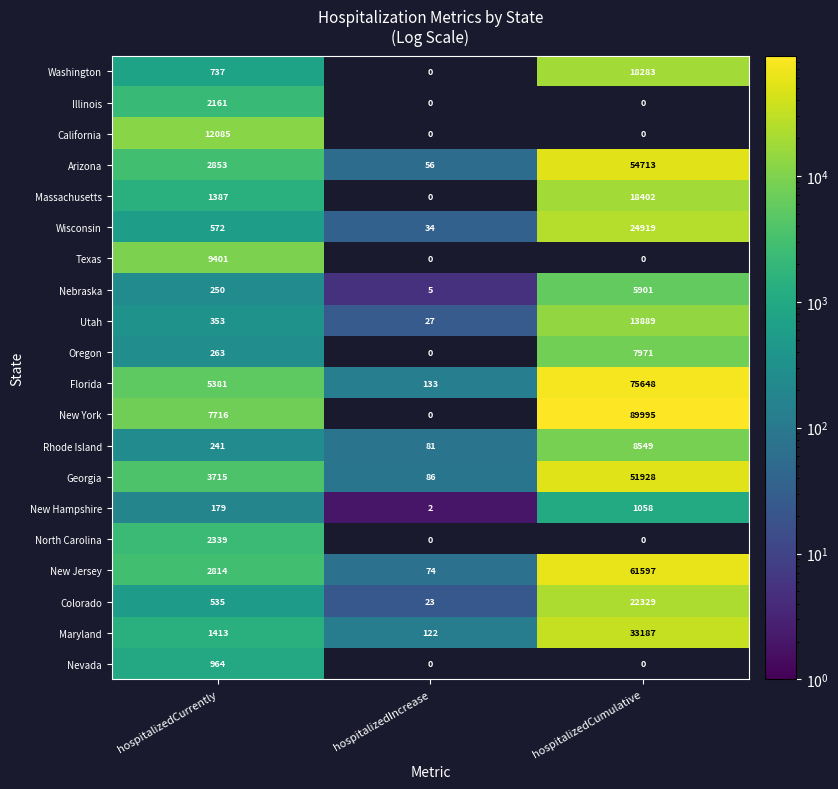

At which label is Arizona closest to 27384?

hospitalizedCurrently